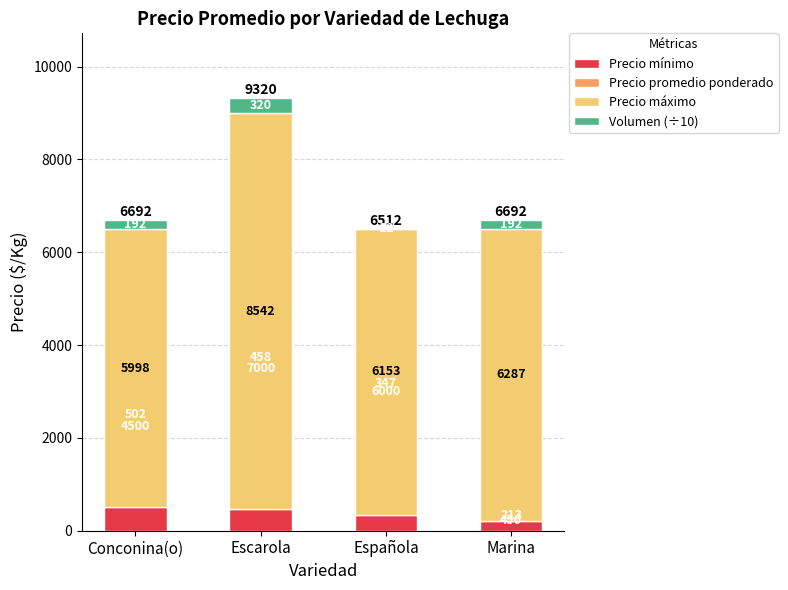

Which series has the largest total across all categories?

Precio máximo